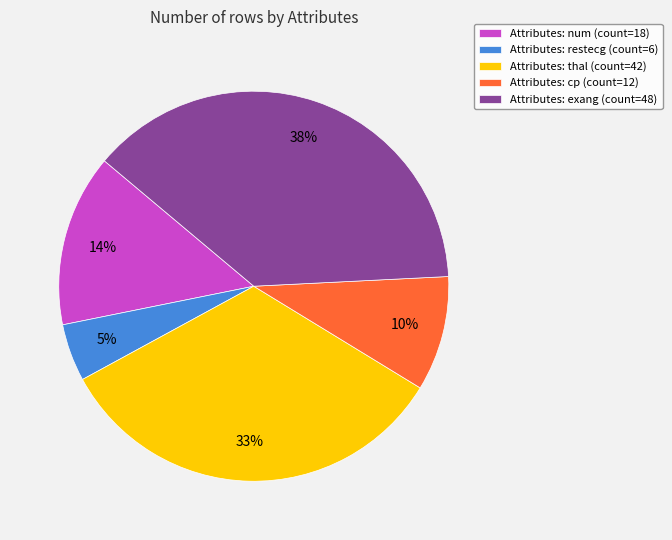

Combined, do Attributes: cp (count=12) and Attributes: exang (count=48) account for over 50%?

No